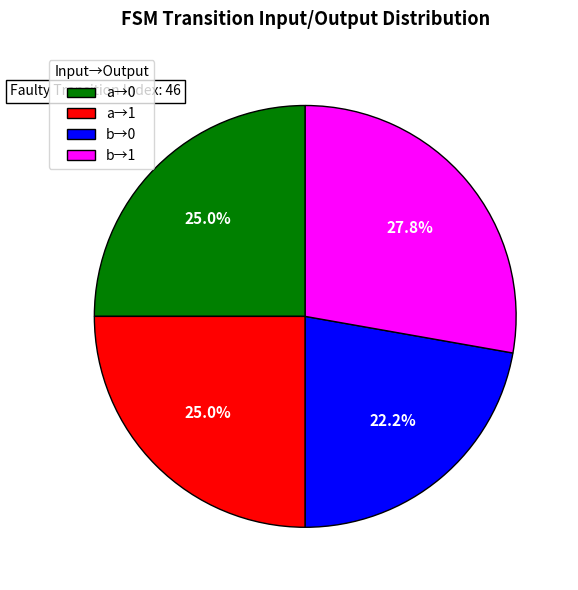

What is the largest slice in the pie chart?

b→1